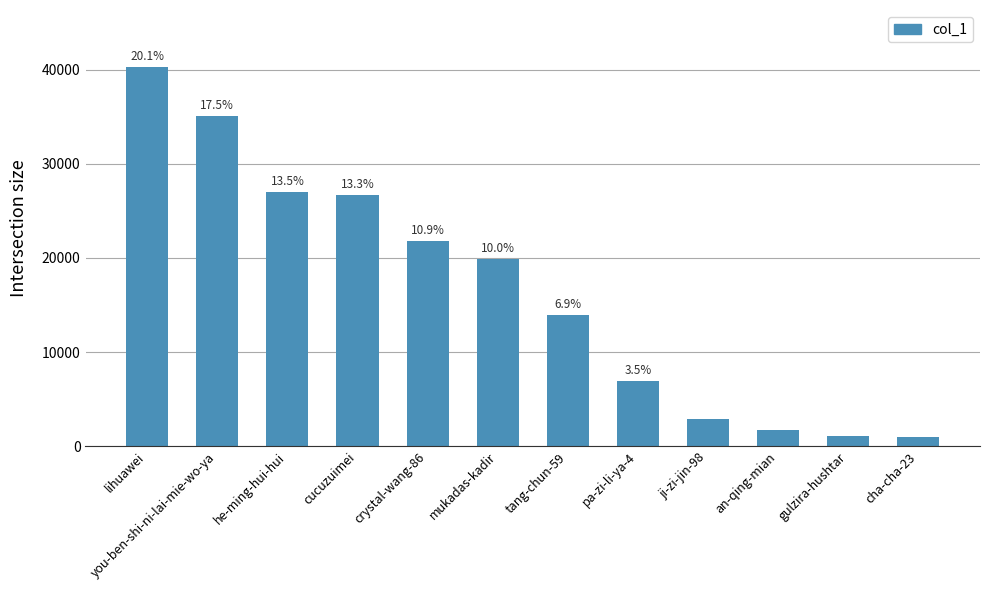

What is the difference between the maximum and minimum values?

39334